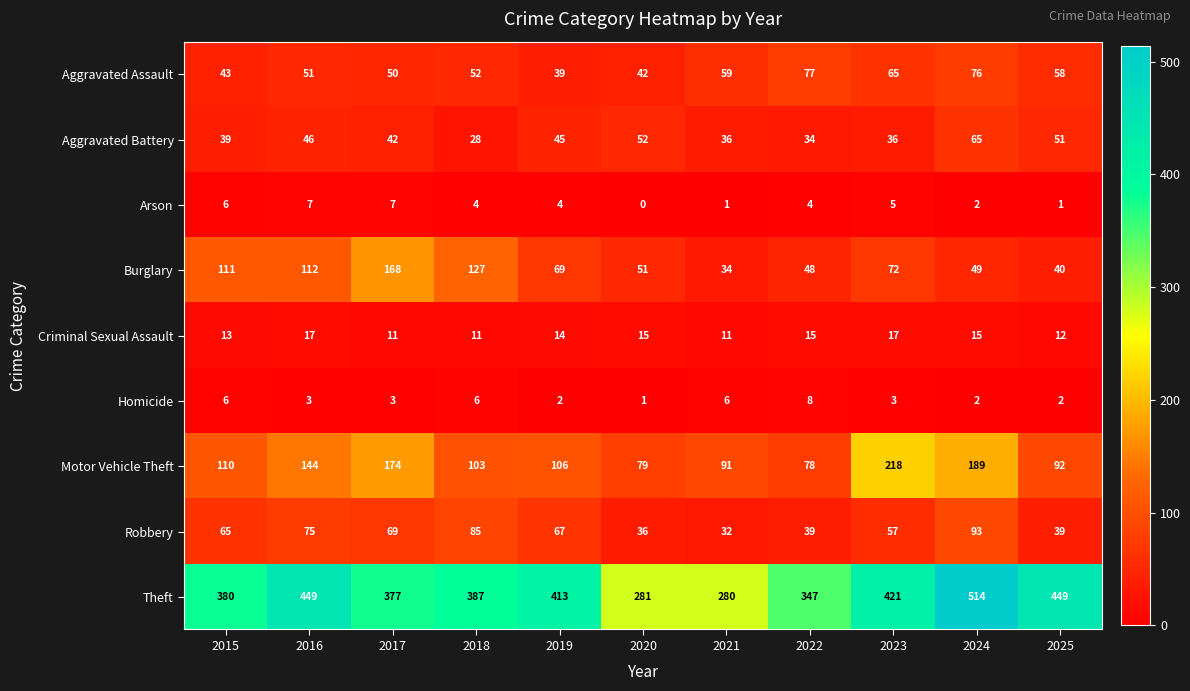

Which category has the highest value across all series?

2024